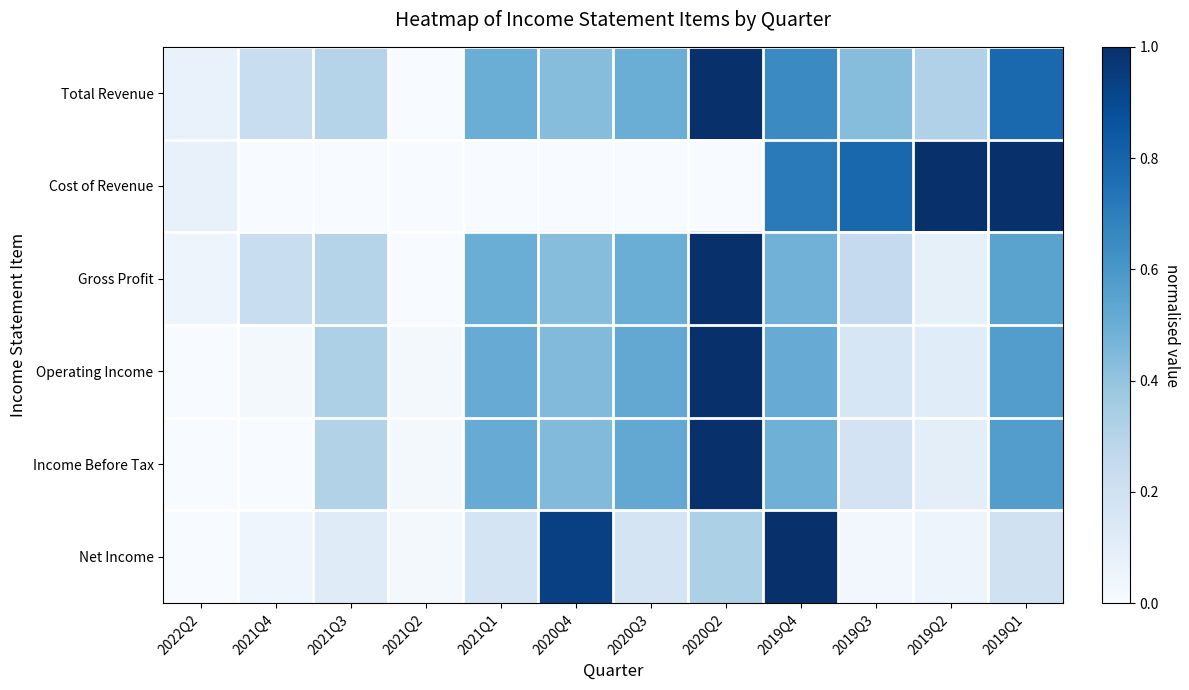

At which category is the sum across all series the highest?

2020Q2